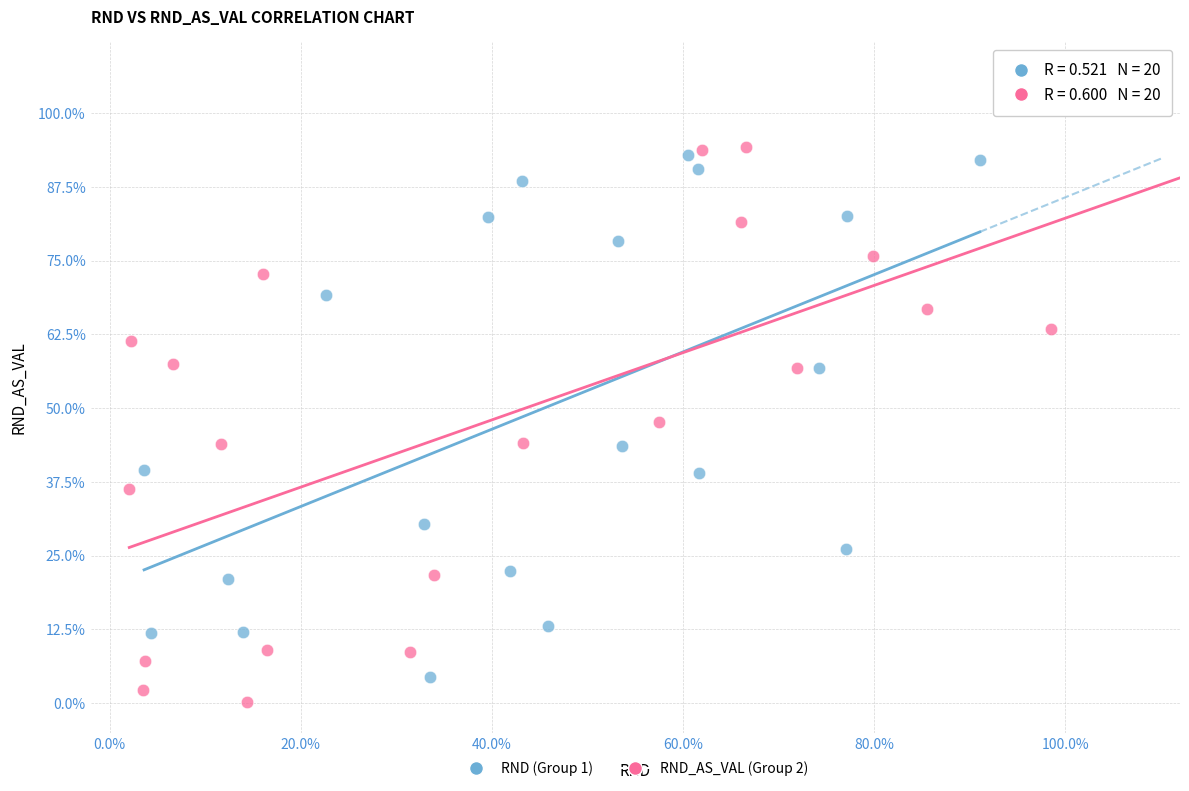

What are all the series names shown in the legend?

RND (Group 1), RND_AS_VAL (Group 2)